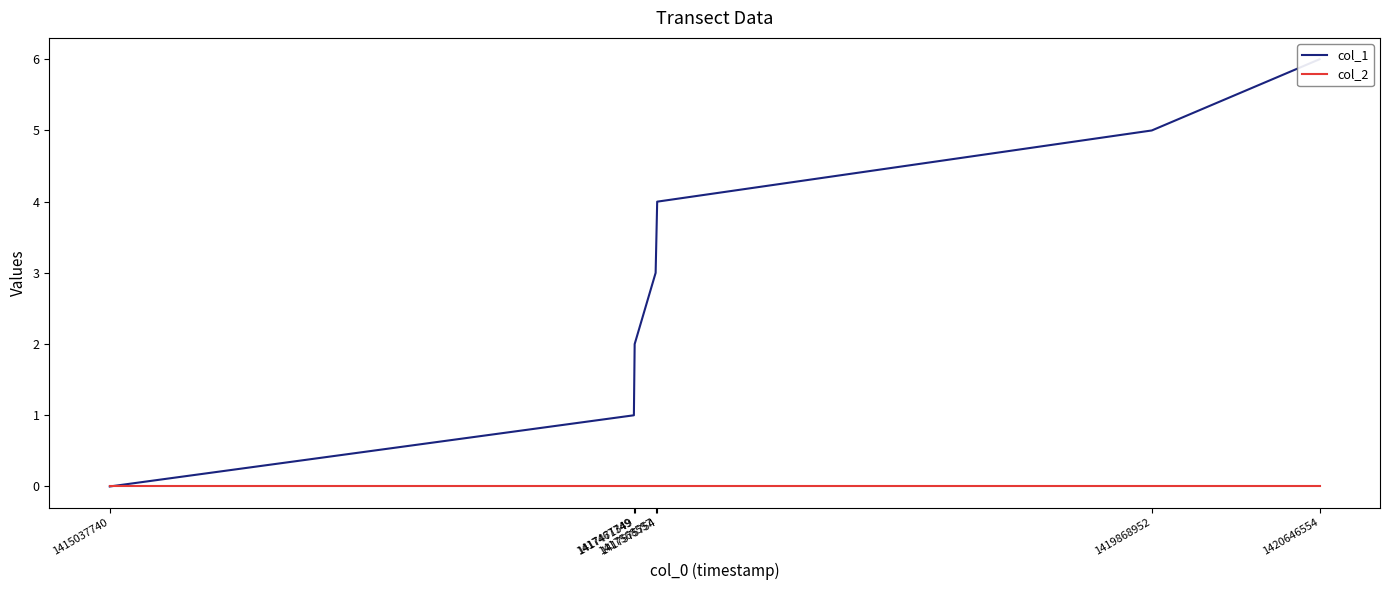

True or false: col_1 and col_2 intersect in this chart.

False